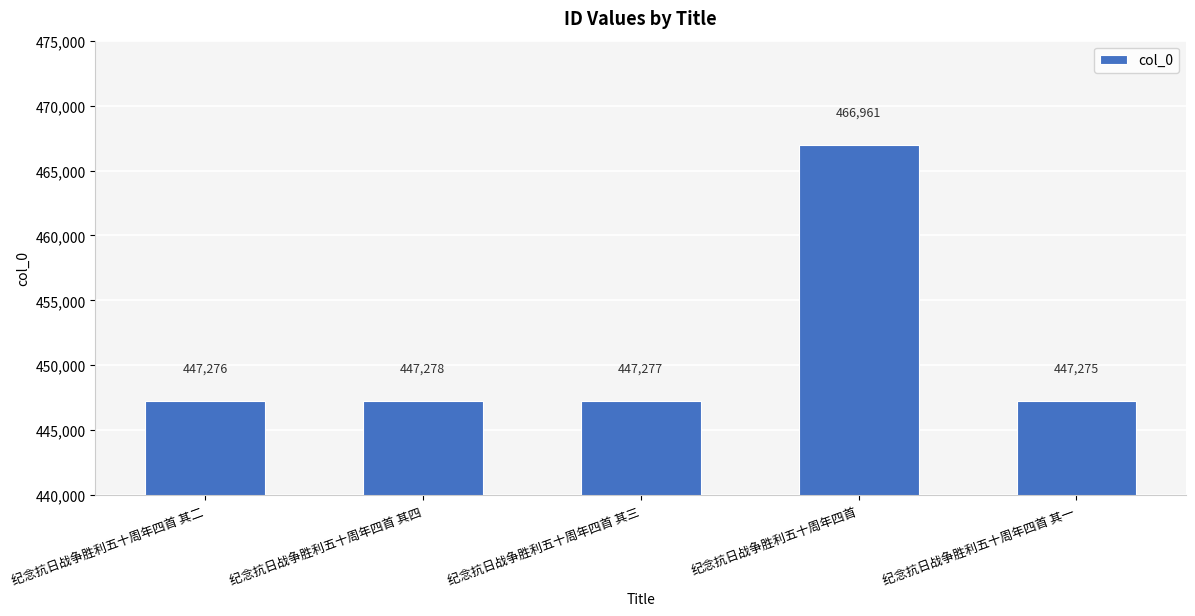

At which category does the chart reach its minimum across all series?

纪念抗日战争胜利五十周年四首 其一